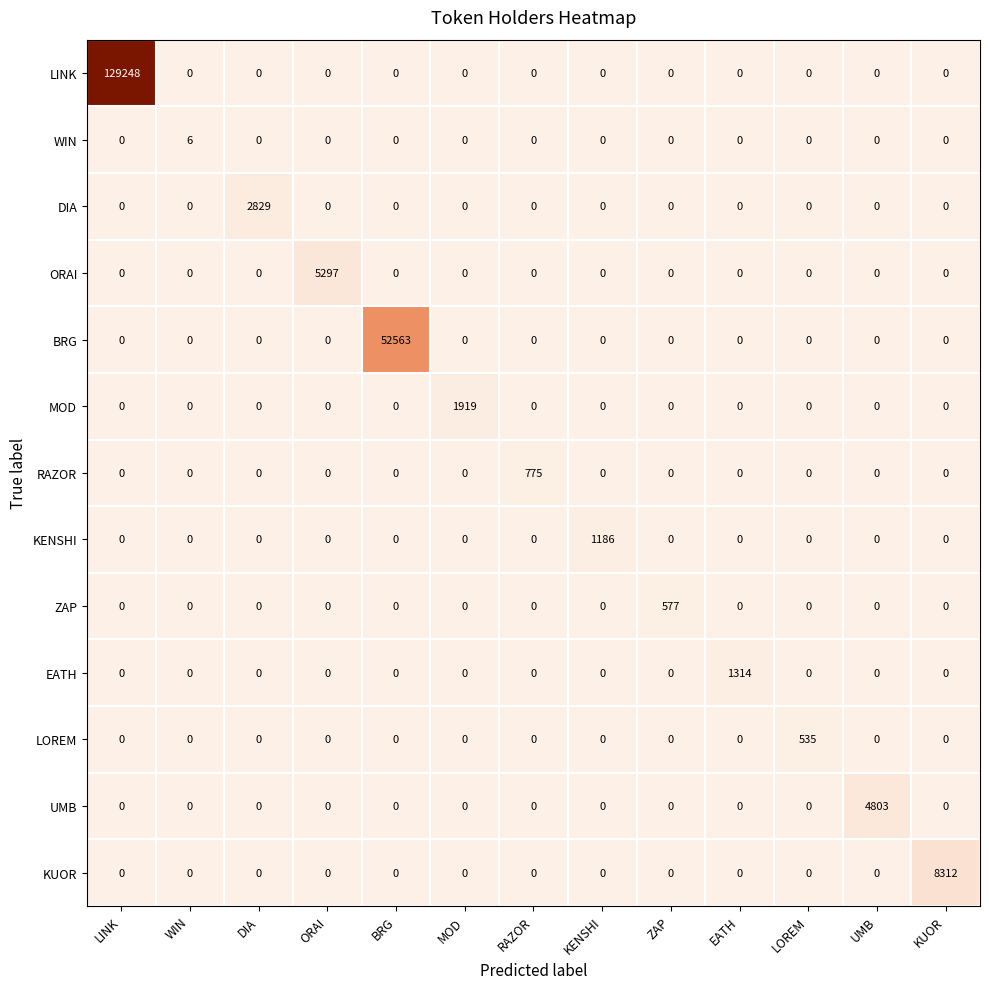

At how many categories does at least one series exceed 225?

12